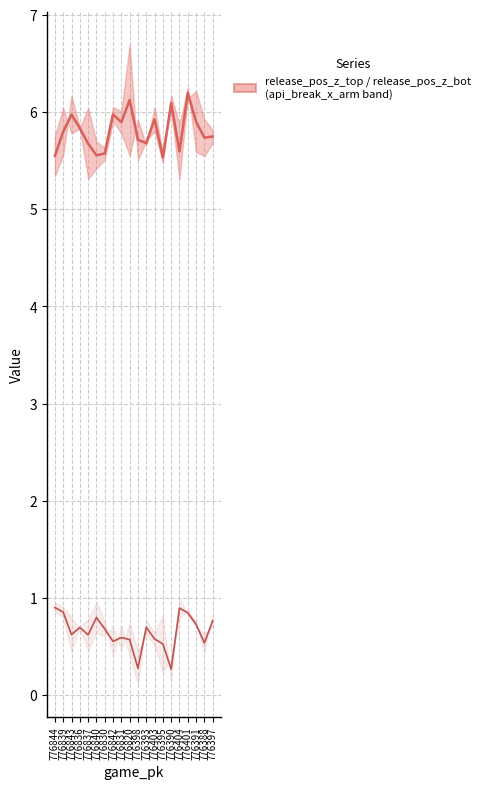

True or false: release_pos_z median has a value of 5.7 at 776393.

True